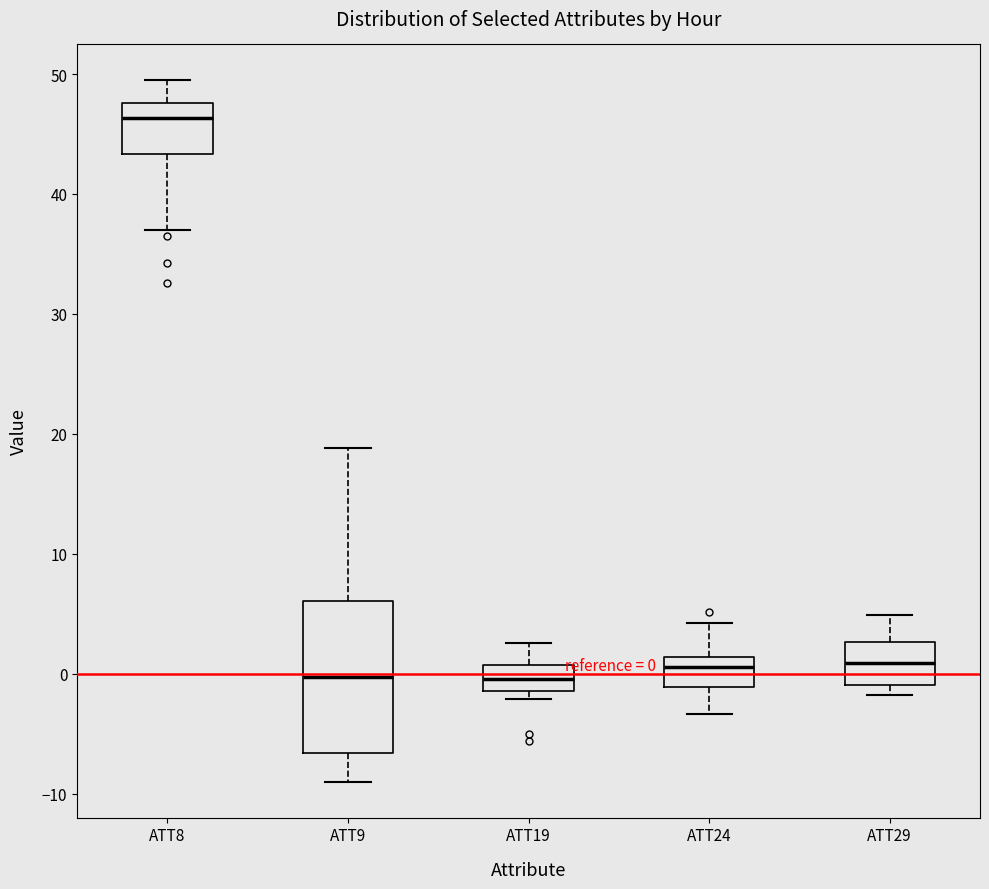

Comparing the boxes themselves (not the whiskers), which one is the tallest?

ATT9